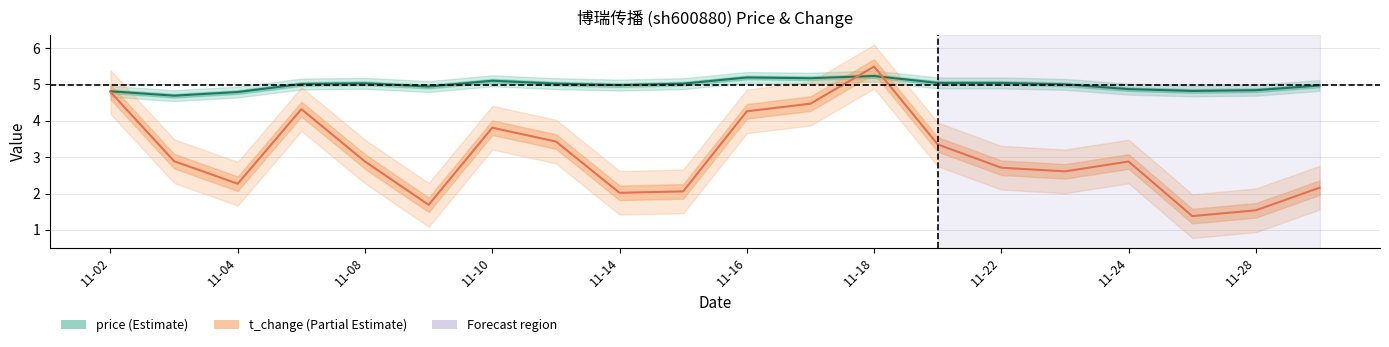

How many data points in t_change are less than 2?

3